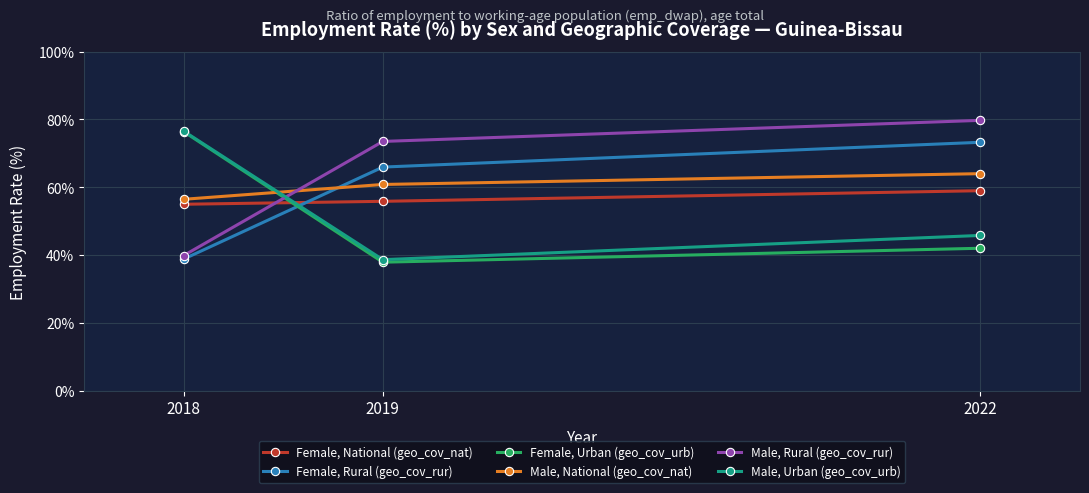

What is the greatest value displayed?

79.7